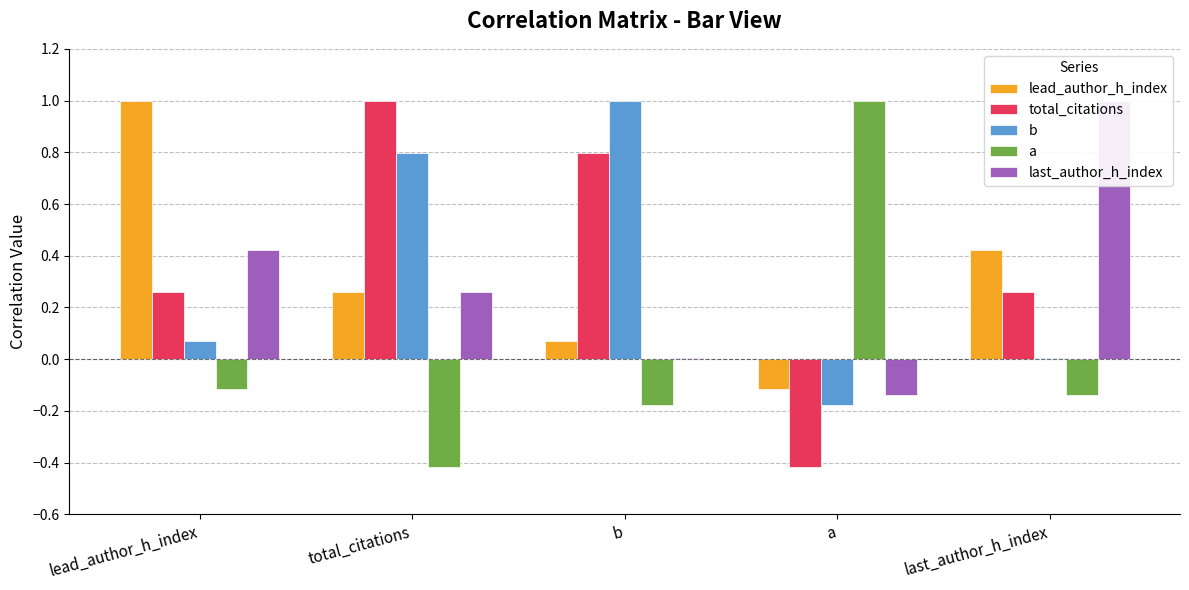

What is the highest value of the last_author_h_index series?

1.0